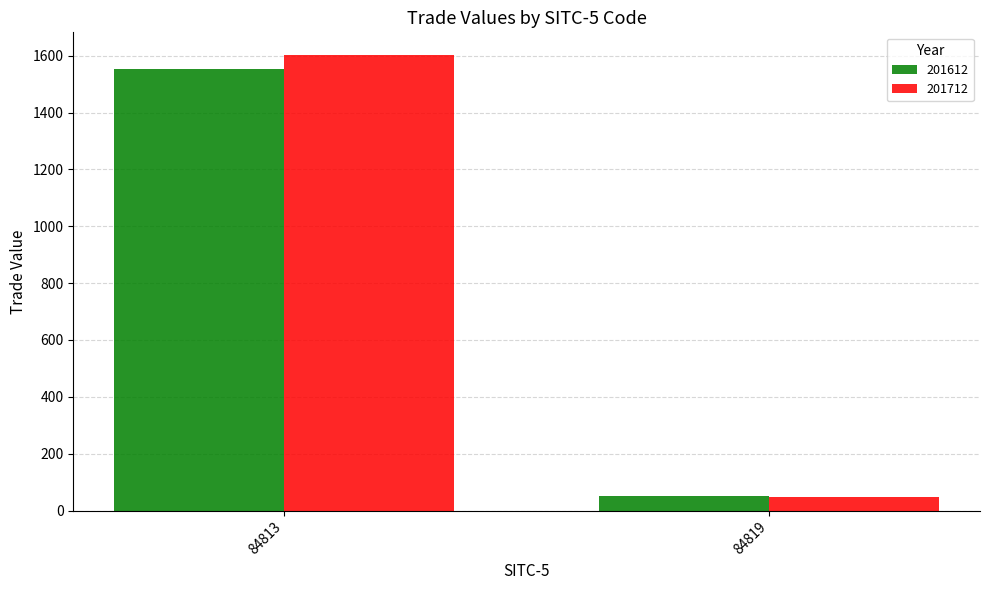

How many data points in 201612 are less than 1553?

1